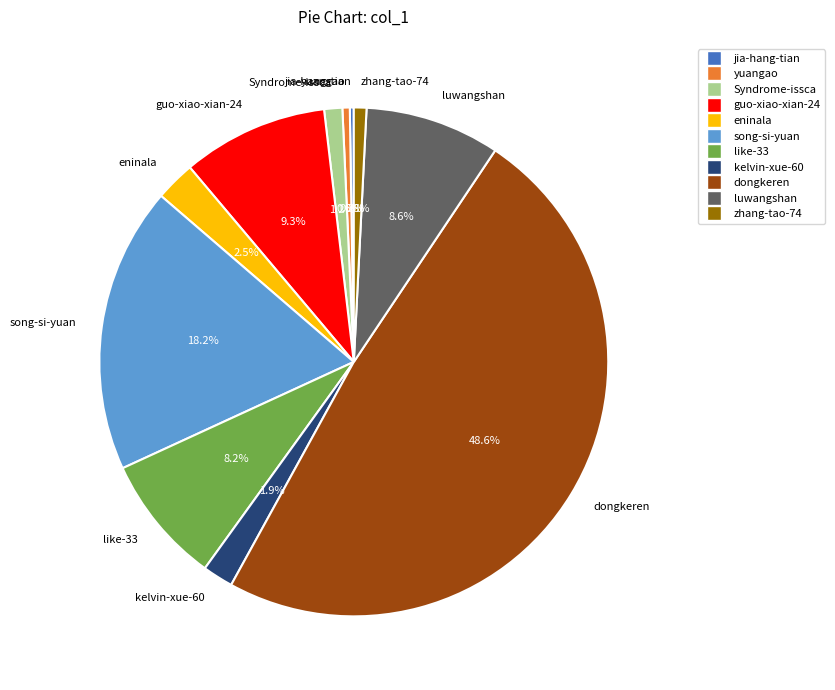

To the nearest percent, what portion does luwangshan represent?

9%